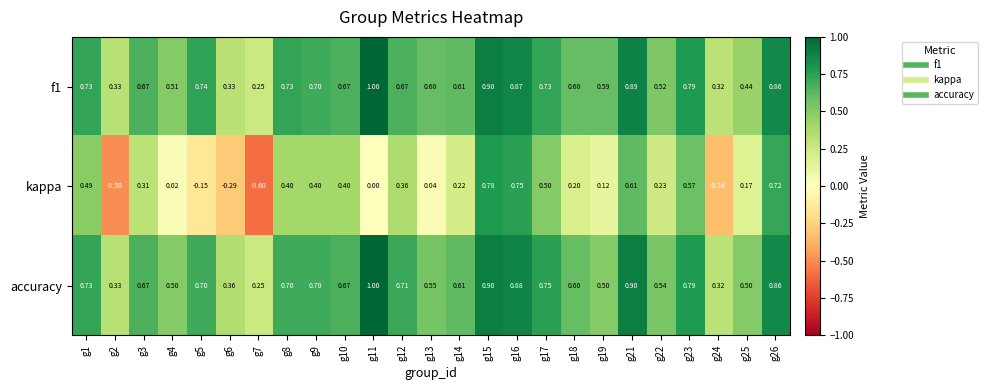

Which series has the largest range (max minus min)?

kappa